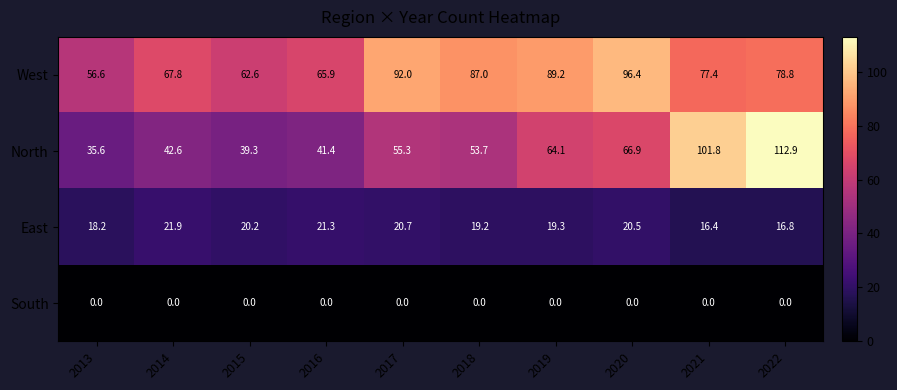

At which category is the sum across all series the highest?

2022